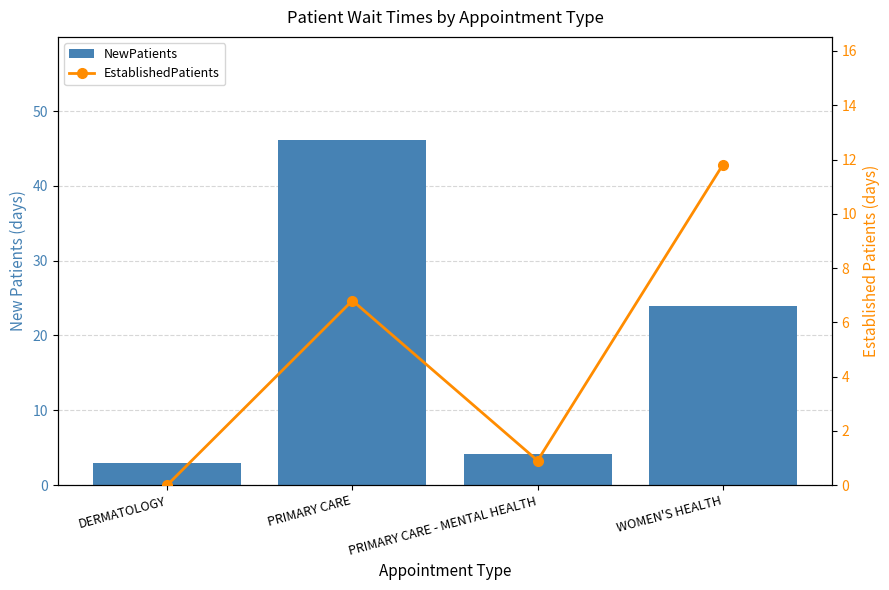

Which series has the largest range (max minus min)?

NewPatients